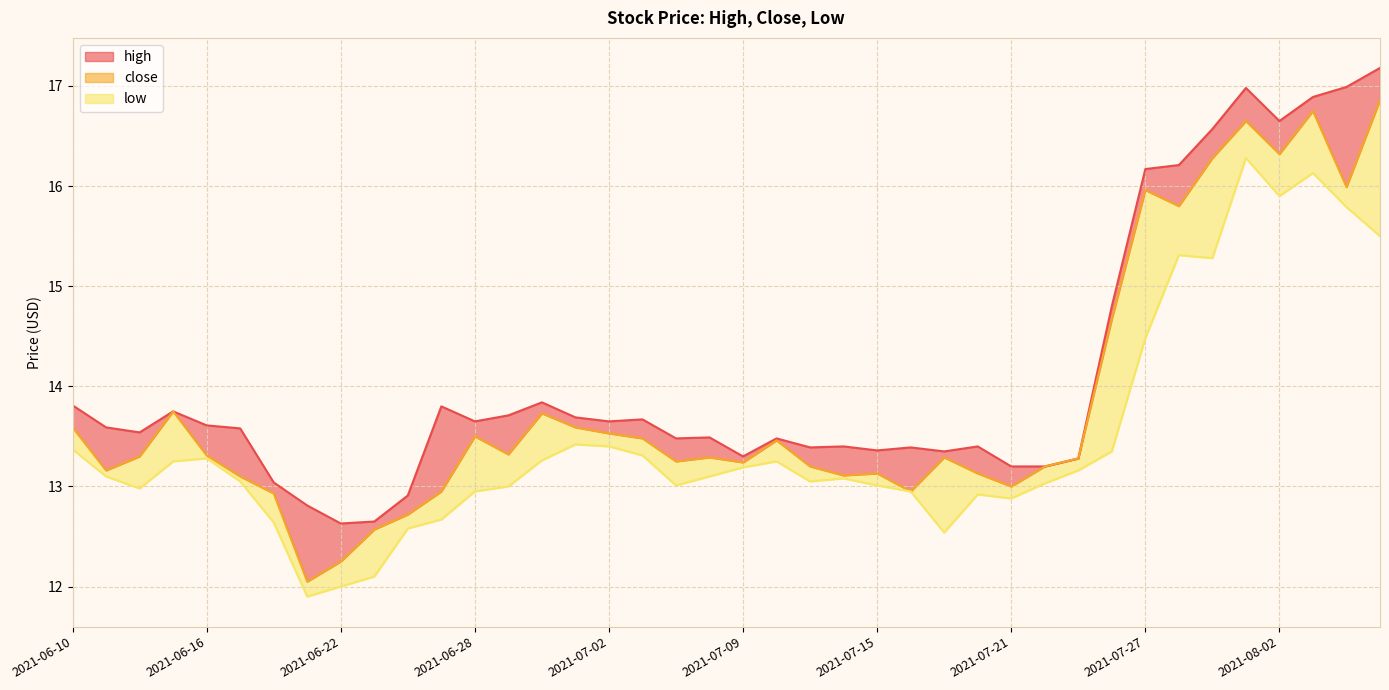

Which series has the widest spread of values?

close